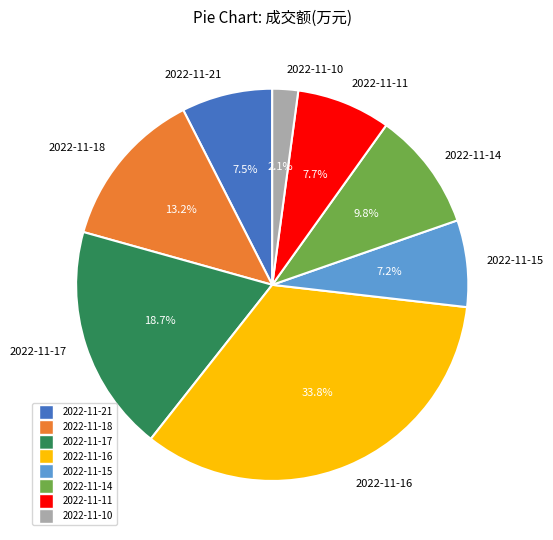

How many segments does this pie chart have?

8